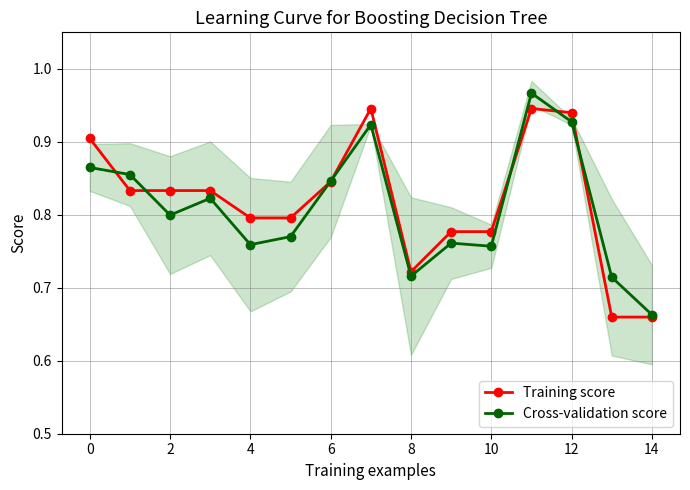

At which label is Cross-validation score closest to 0?

14